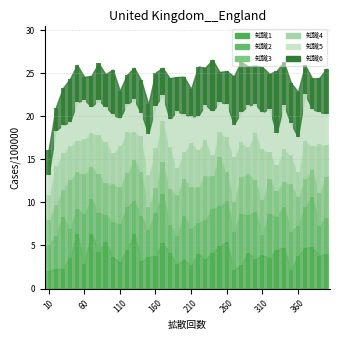

What is the value of the 知識5 bar at the 32nd from the left?

5.1